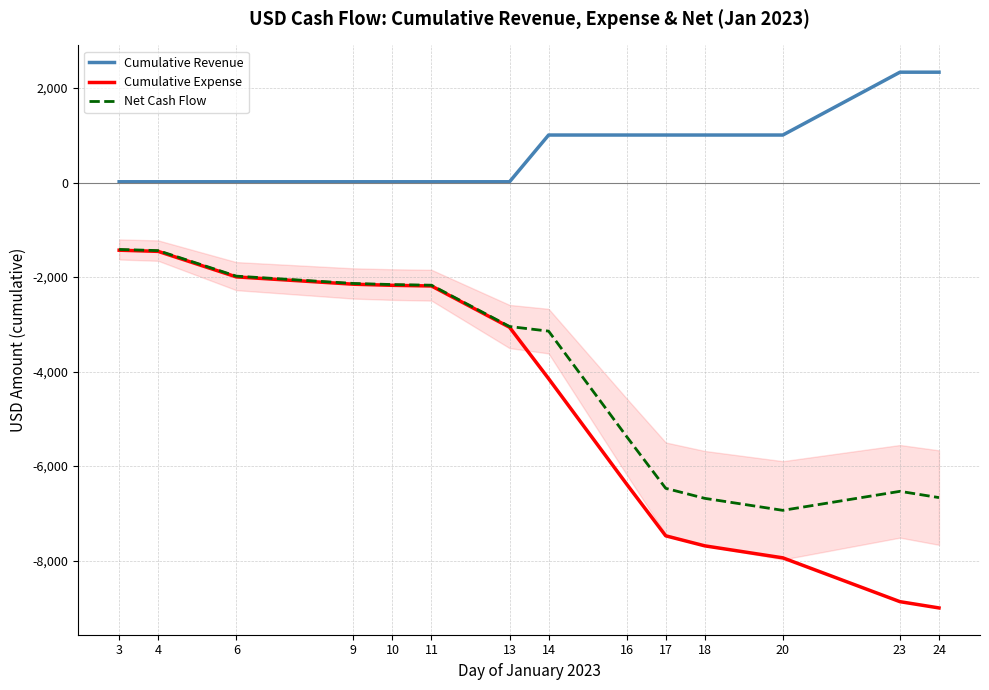

At how many categories does at least one series exceed -1648?

14